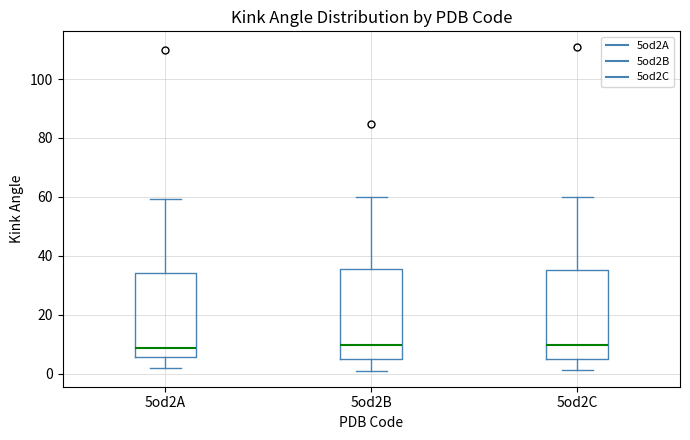

Reading left to right, transcribe this box plot: for each box, give where its median line is, the range the box spans, and where its two whiskers end, as read against the y-axis. The values are not printed on the chart, so give them approximately, as read against the axis.

5od2A: median 8, box 6 to 34, whiskers 2 to 60
5od2B: median 10, box 4 to 36, whiskers 2 to 60
5od2C: median 10, box 4 to 36, whiskers 2 to 60